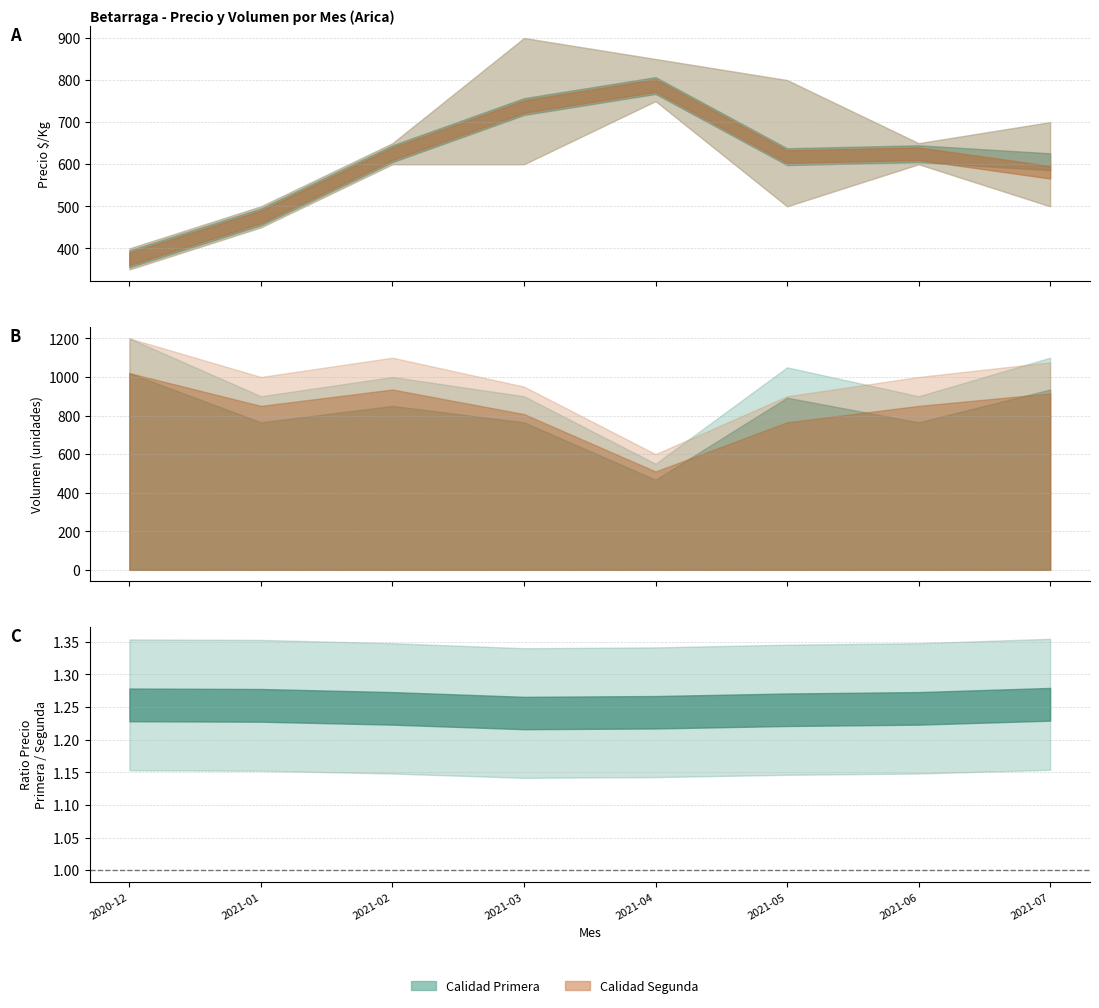

What is the difference between the Precio minimo Primera values at 2021-06 and 2021-01?

150